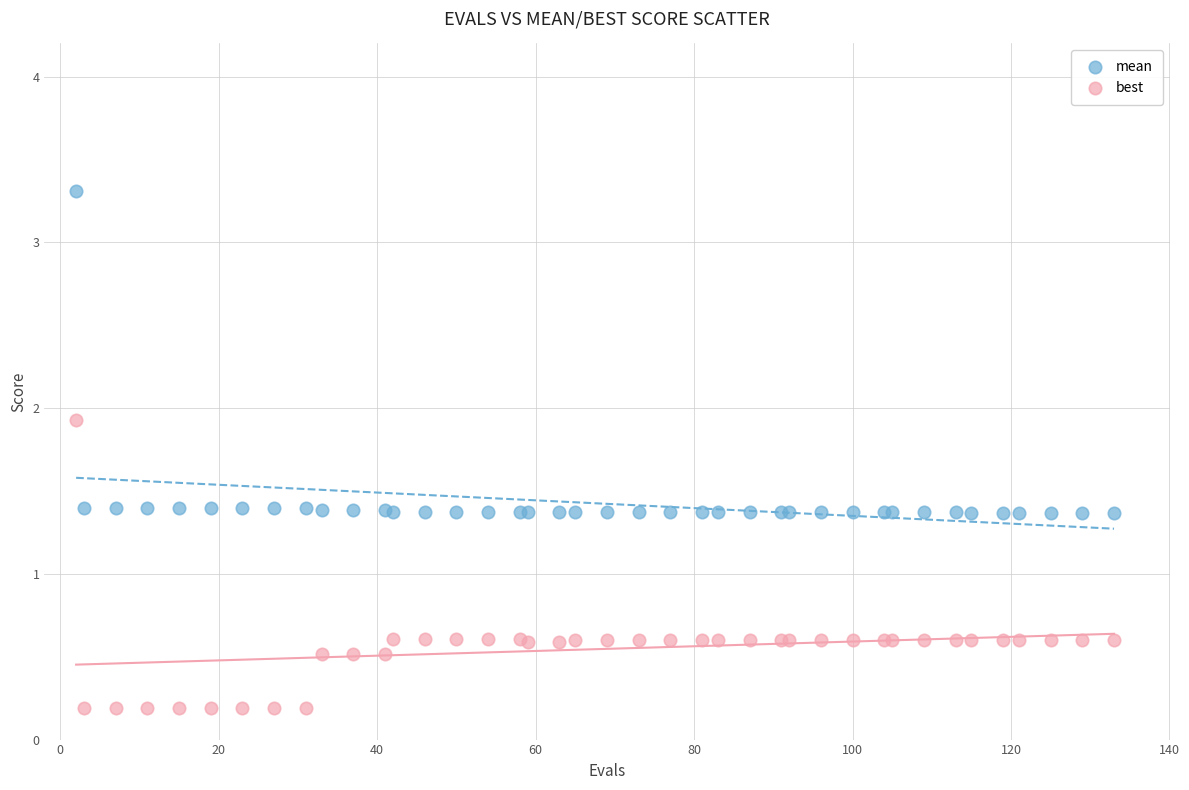

Which series contains the lowest Y value?

best